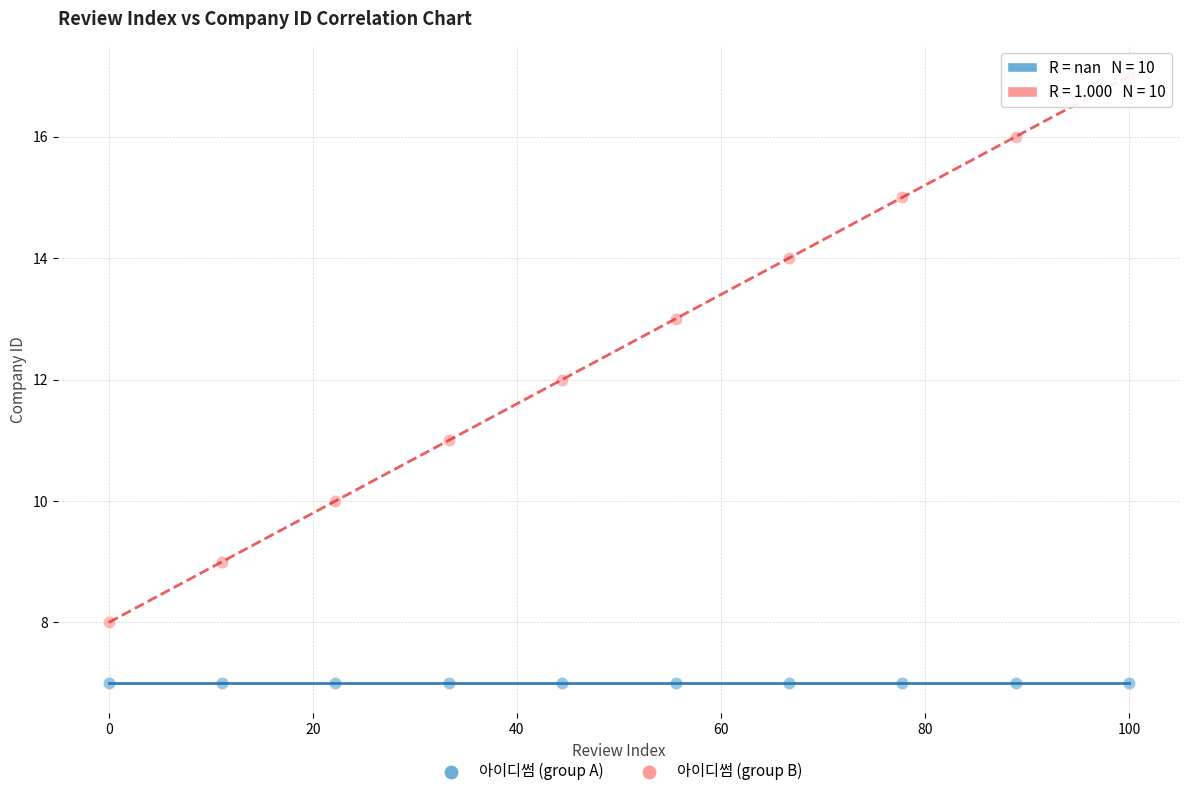

Which series contains the highest Y value?

아이디썸 (group B)